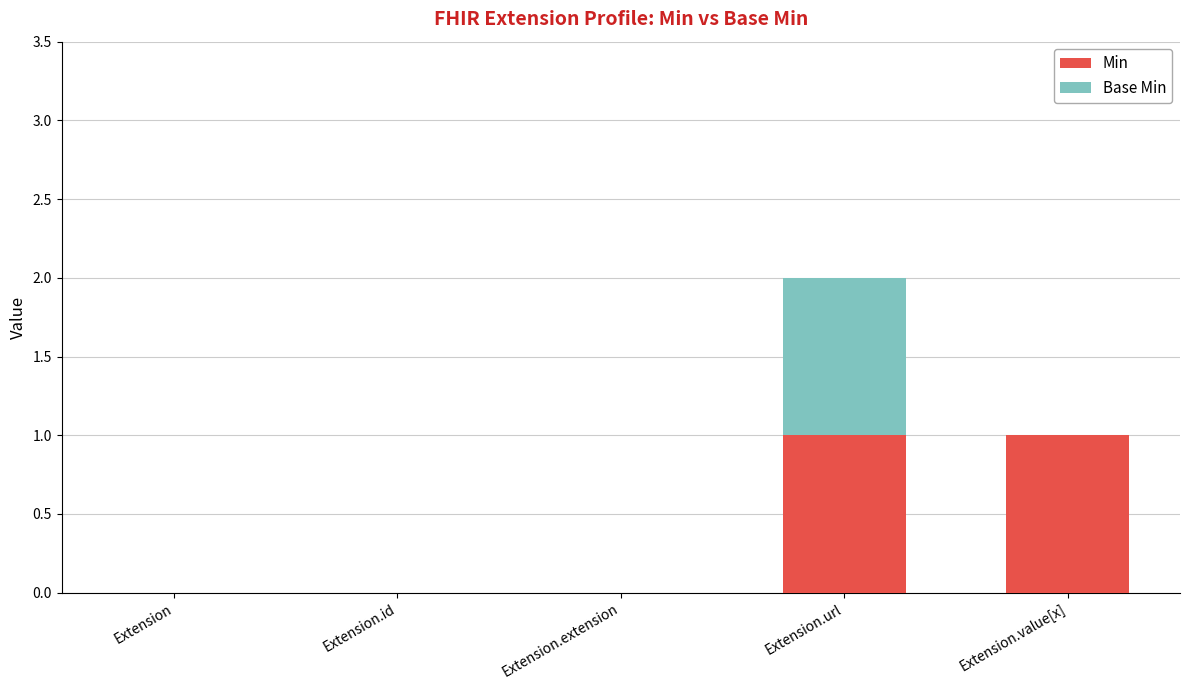

What is the approximate value of Min at Extension.value[x]?

1